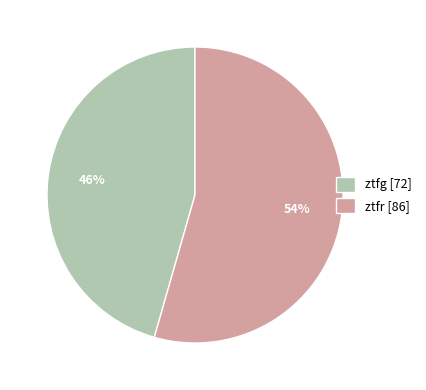

Is the sum of ztfr and ztfg greater than half?

Yes